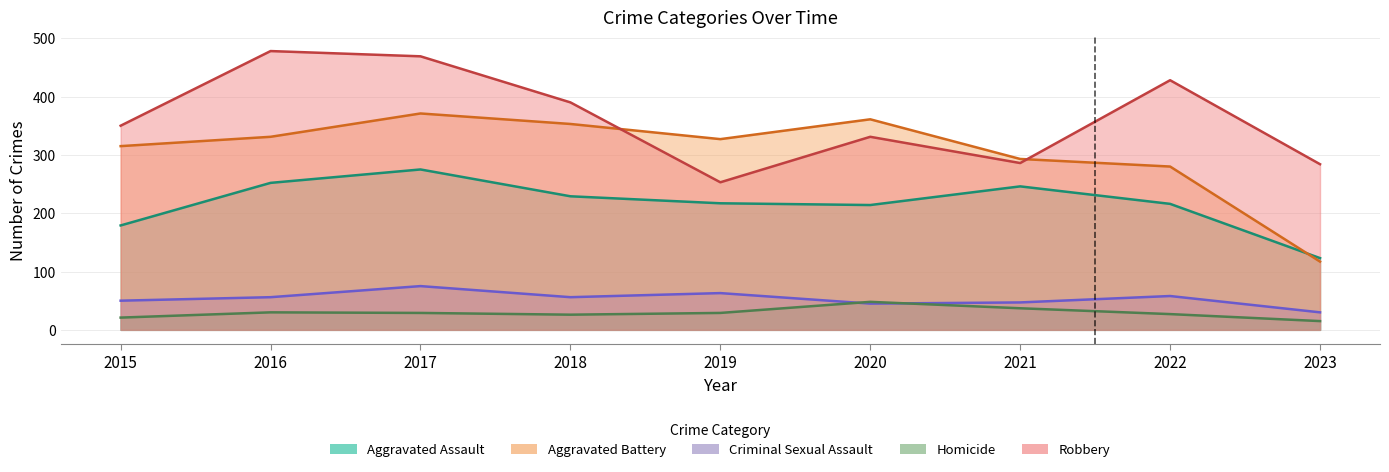

Is it true that Robbery equals 469 at 2017?

True